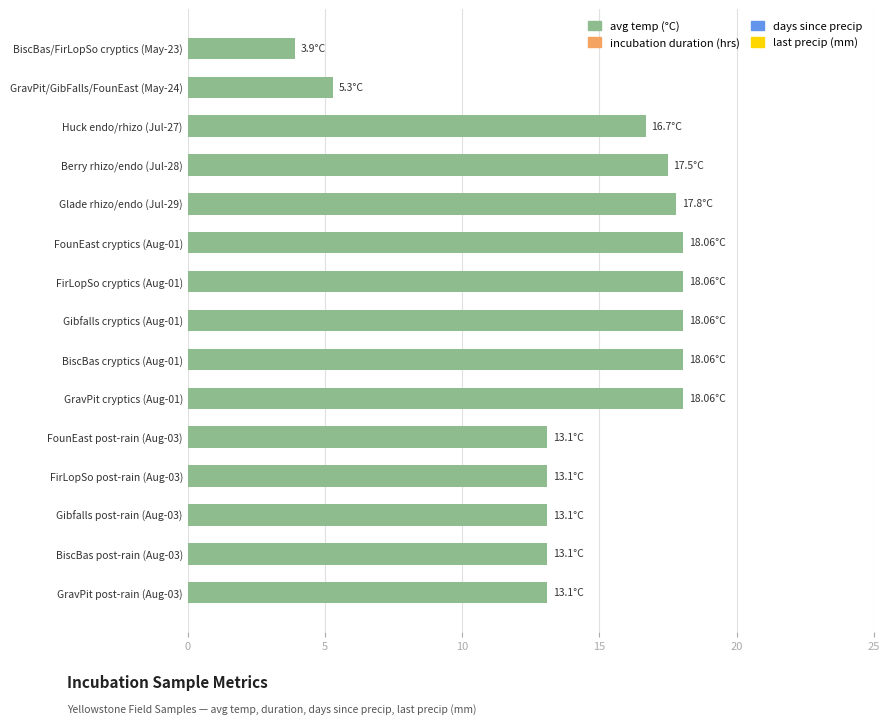

What is the change in value from FounEast cryptics (Aug-01) to GravPit post-rain (Aug-03)?

-5.0